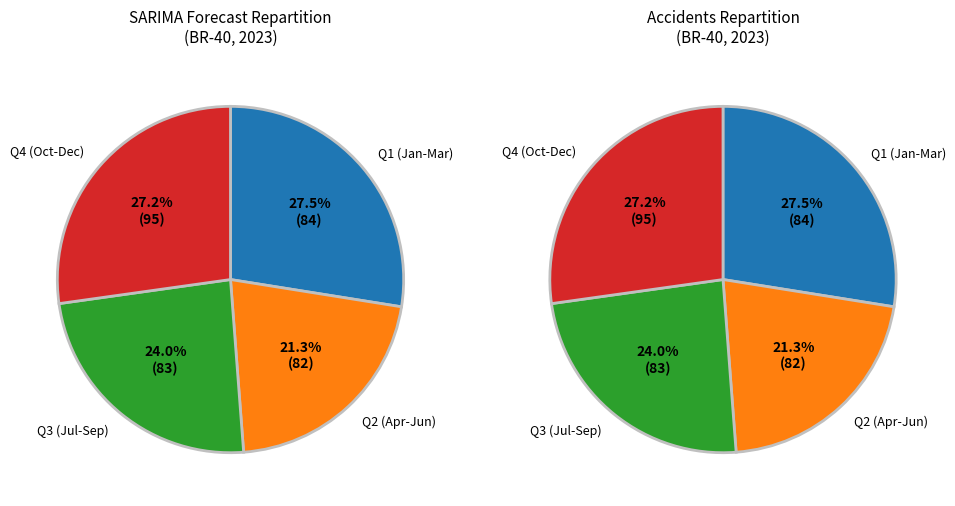

Is there a majority slice in this chart?

No